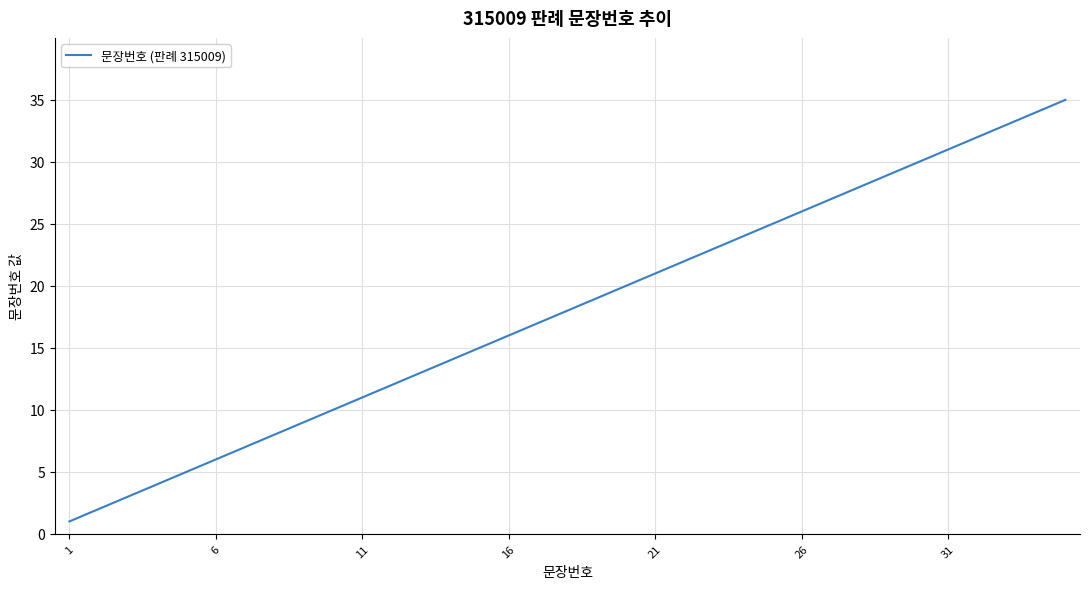

What is the greatest value displayed?

35